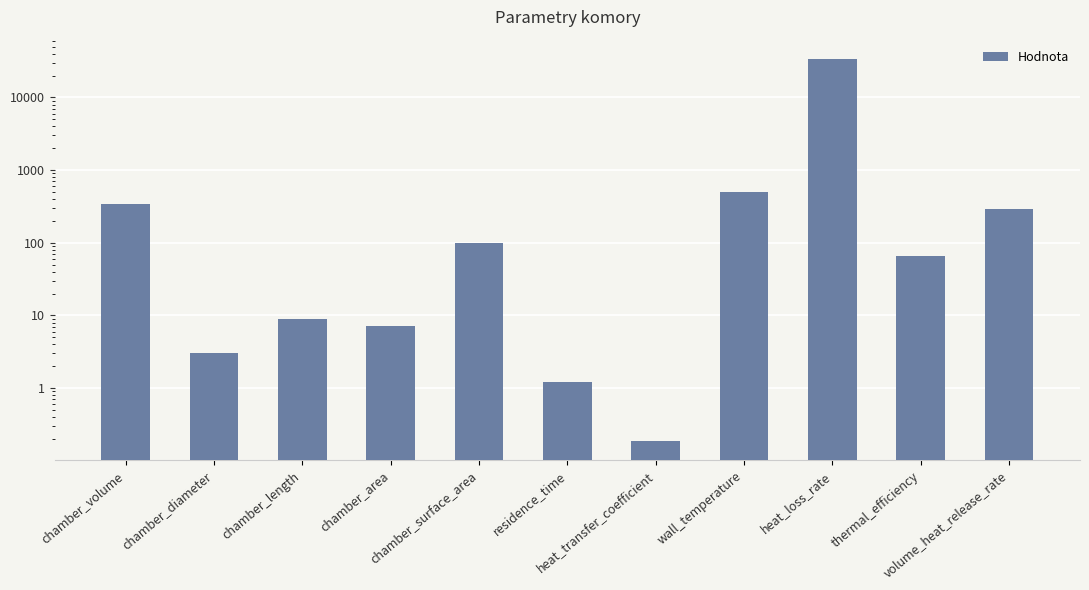

How many categories are shown in the chart?

11